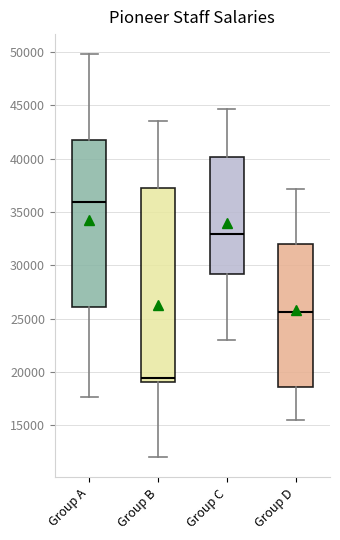

Reading left to right, transcribe this box plot: for each box, give where its median line is, the range the box spans, and where its two whiskers end, as read against the y-axis. The values are not printed on the chart, so give them approximately, as read against the axis.

Group A: median 36000, box 26000 to 42000, whiskers 17500 to 50000
Group B: median 19500, box 19000 to 37000, whiskers 12000 to 43500
Group C: median 33000, box 29000 to 40000, whiskers 23000 to 44500
Group D: median 25500, box 18500 to 32000, whiskers 15500 to 37000